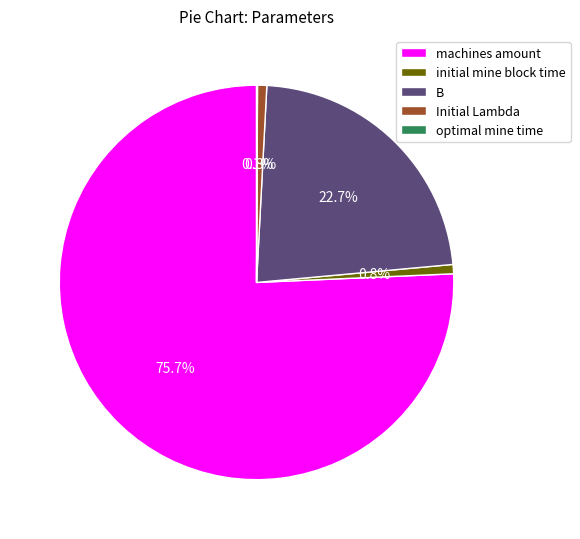

Which category has the biggest portion of the pie?

machines amount